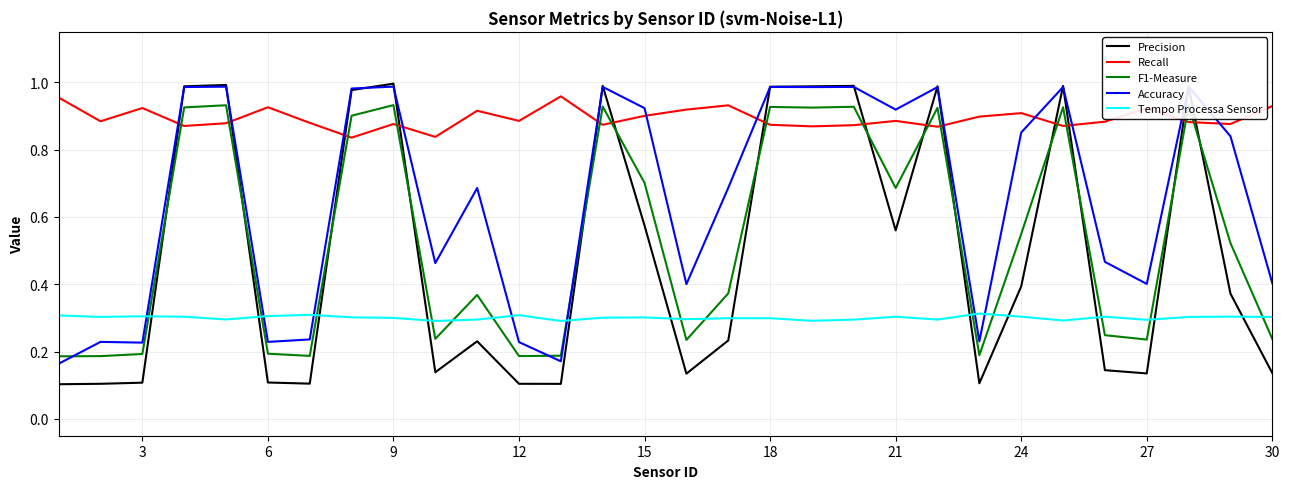

Which series has the largest total across all categories?

Recall